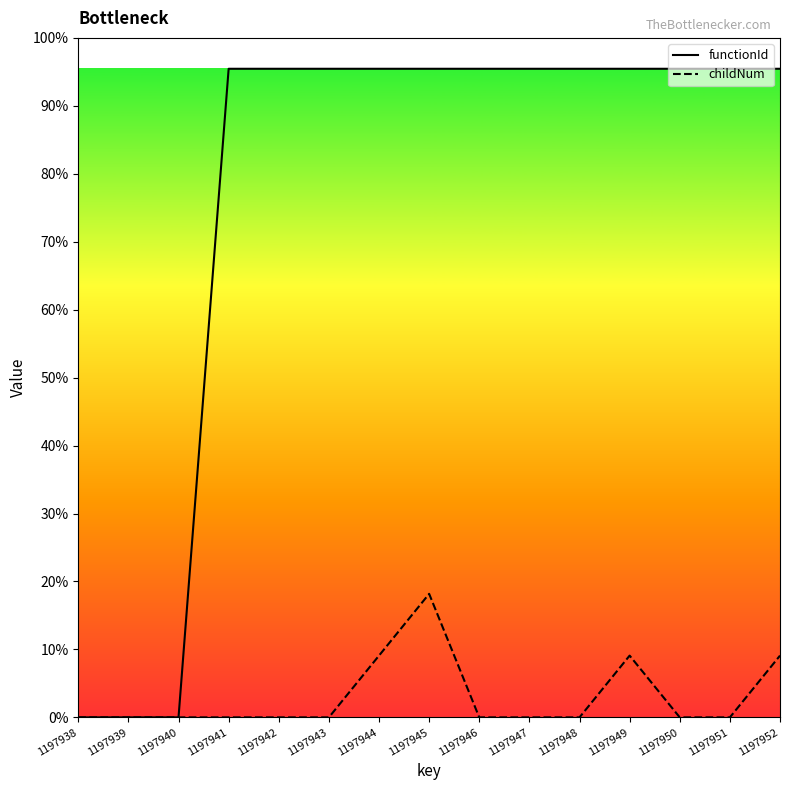

Does the chart display data point markers on the line(s)?

No